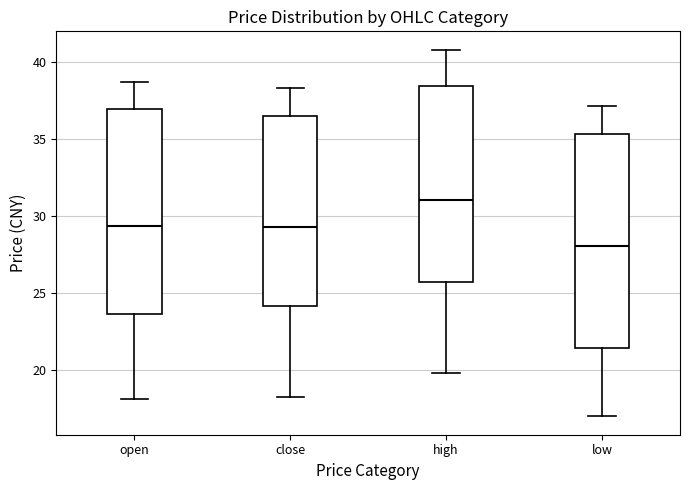

Reading left to right, read every box against the y-axis: the position of its median line, the range the box covers, and the ends of its whiskers. The values are not printed on the chart, so give them approximately, as read against the axis.

open: median 29.5, box 23.5 to 37.0, whiskers 18.0 to 38.5
close: median 29.5, box 24.0 to 36.5, whiskers 18.5 to 38.5
high: median 31.0, box 26.0 to 38.5, whiskers 20.0 to 41.0
low: median 28.0, box 21.5 to 35.5, whiskers 17.0 to 37.0